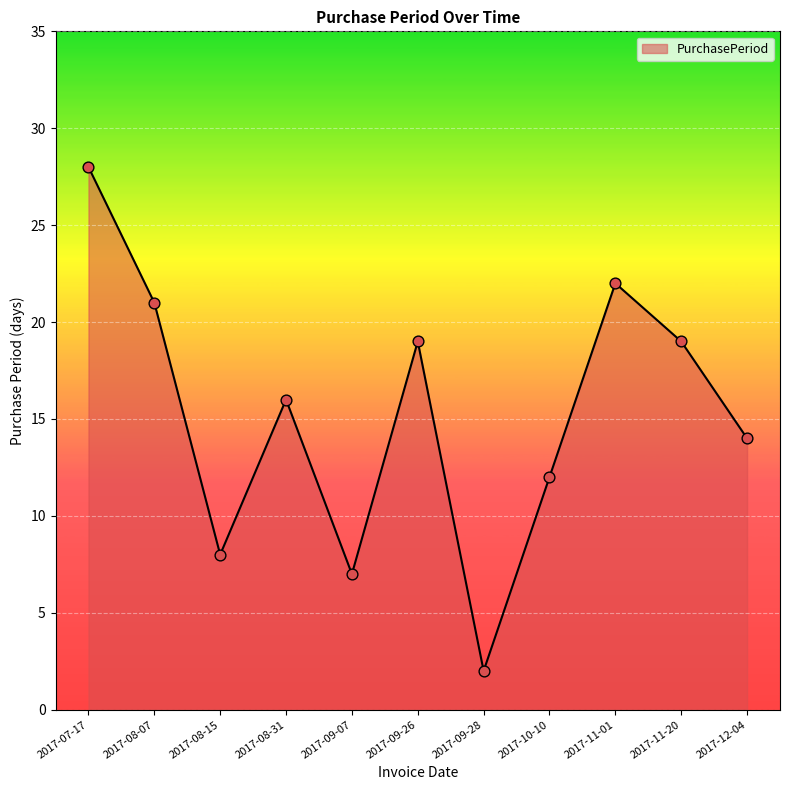

Between 2017-10-10 and 2017-08-31, which is larger?

2017-08-31